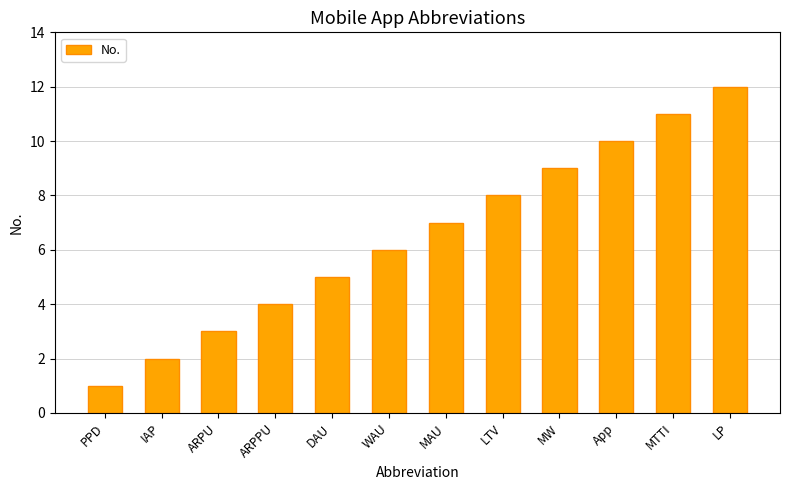

At which category does the chart reach its minimum across all series?

PPD